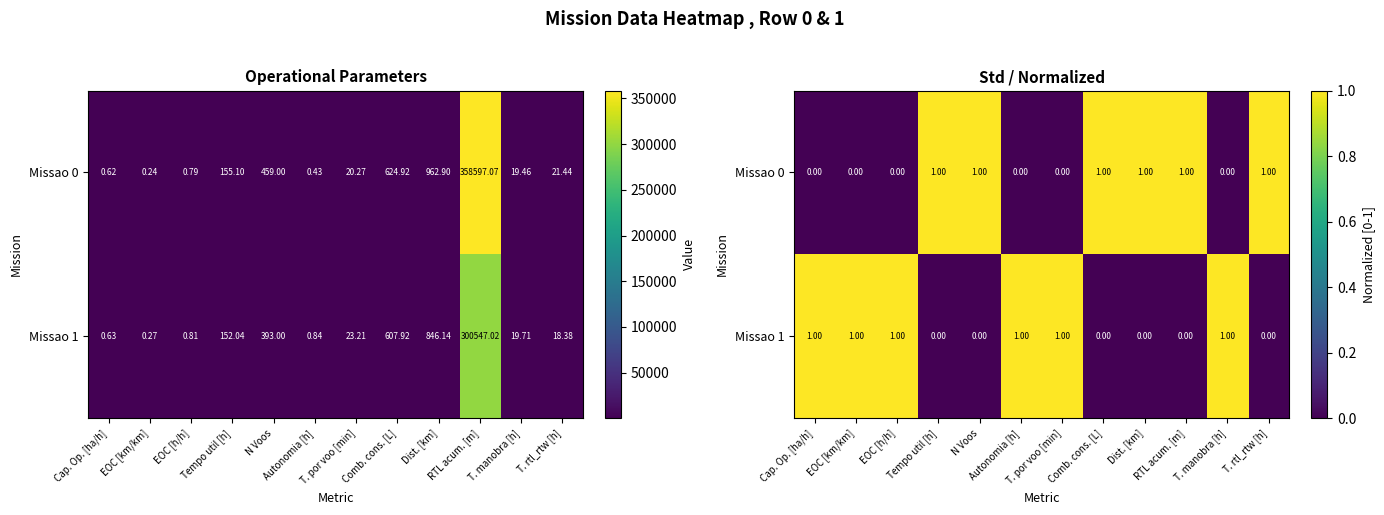

True or false: Missao 0 has a value of 0 at T. por voo [min].

False